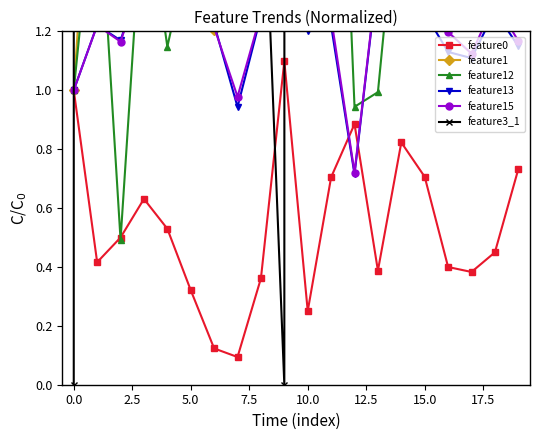

Reading left to right, what are all the values shown in this chart?

feature0: 1.0	0.4	0.5	0.6	0.5	0.3	0.1	0.1	0.4	1.1	0.3	0.7	0.9	0.4	0.8	0.7	0.4	0.4	0.4	0.7
feature1: 1.0	2.2	2.5	2.4	2.0	1.2	1.2	2.4	2.0	1.6	2.9	2.3	1.3	3.1	3.2	2.4	2.2	1.9	2.6	2.1
feature12: 1.0	1.8	0.5	1.7	1.1	1.5	1.5	4.3	2.5	1.4	5.1	2.9	0.9	1.0	1.8	1.9	4.6	2.2	2.0	3.3
feature13: 1.0	1.2	1.2	1.4	1.3	1.3	1.2	0.9	1.3	1.4	1.2	1.2	0.7	1.4	1.4	1.3	1.1	1.1	1.3	1.1
feature15: 1.0	1.2	1.2	1.4	1.3	1.3	1.2	1.0	1.3	1.4	1.3	1.2	0.7	1.4	1.4	1.3	1.2	1.1	1.3	1.2
feature3_1: 0.0	977.0	1193.0	1497.0	1443.0	1466.0	1376.0	752.0	2.0	0.0	488.0	141.0	105.0	1341.0	1260.0	745.0	57.0	174.0	1209.0	49.0